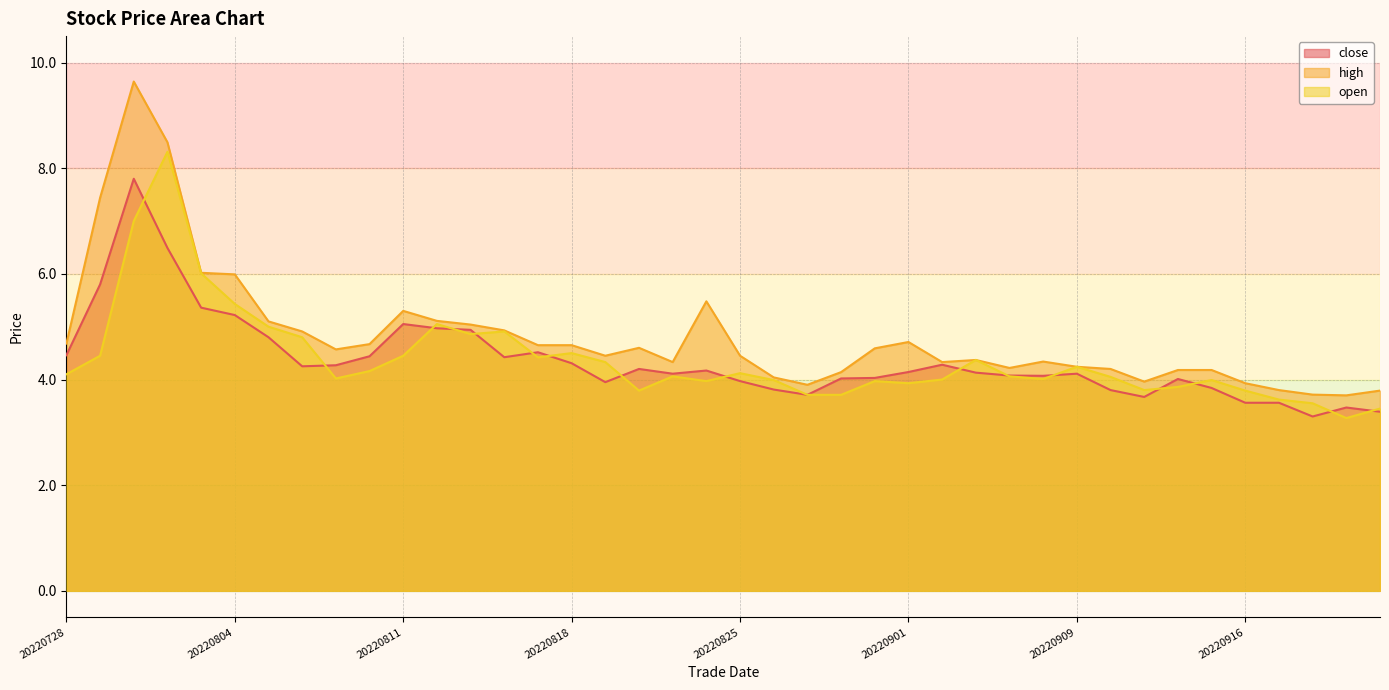

Between 20220803 and 20220812, which is larger?

20220803